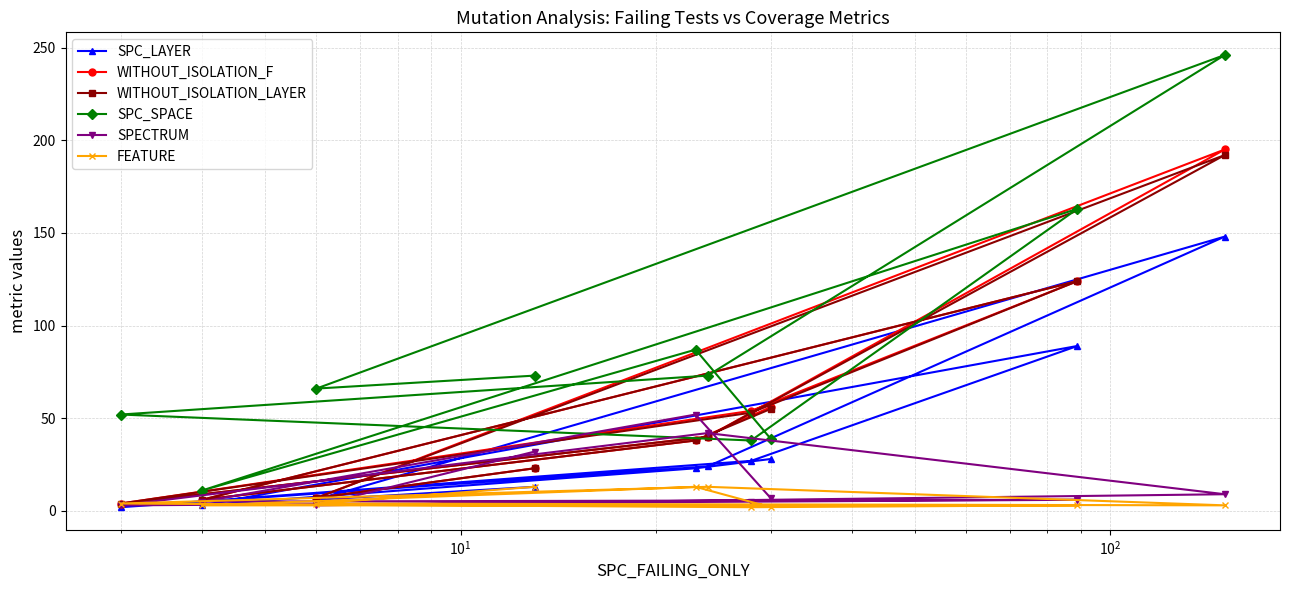

Is this an area chart (filled region under the line)?

No